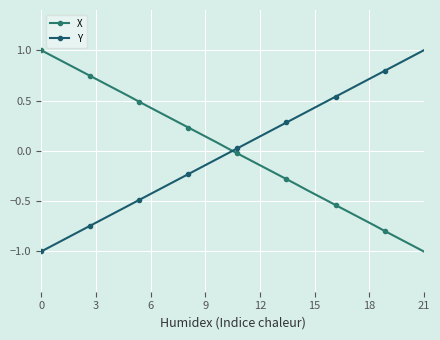

Rank the series by their maximum value, from lowest to highest.

X, Y